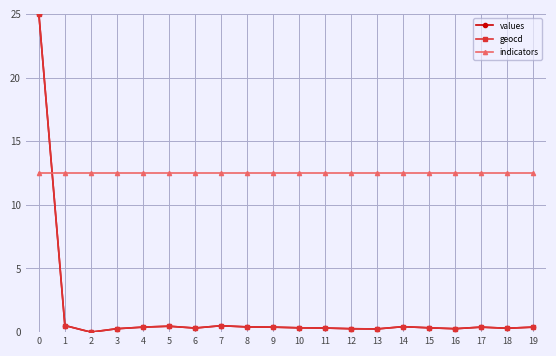

How many data points in values are above 0?

19